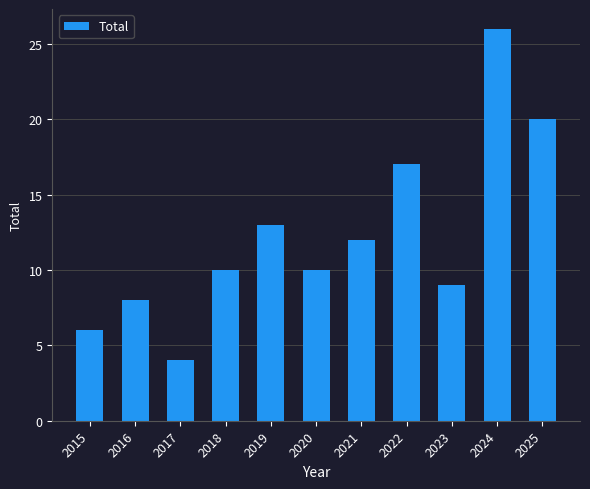

Reading left to right, extract all data points from this chart.

2015=6	2016=8	2017=4	2018=10	2019=13	2020=10	2021=12	2022=17	2023=9	2024=26	2025=20